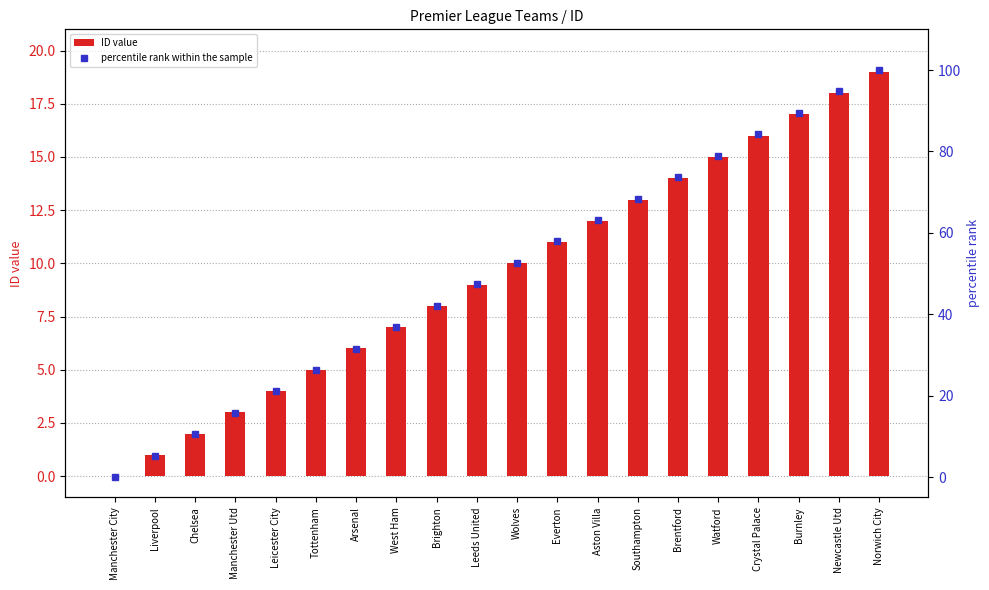

What is the approximate value of percentile rank within the sample at Chelsea?

10.5